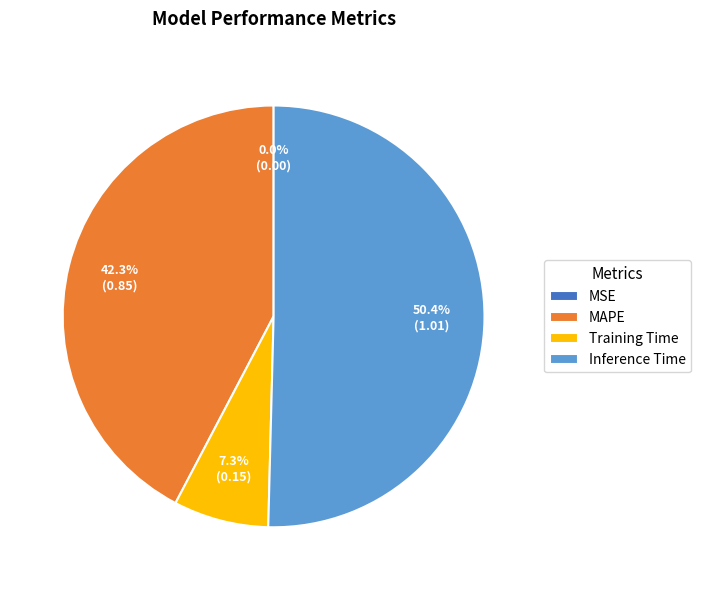

Which category has the biggest portion of the pie?

Inference Time